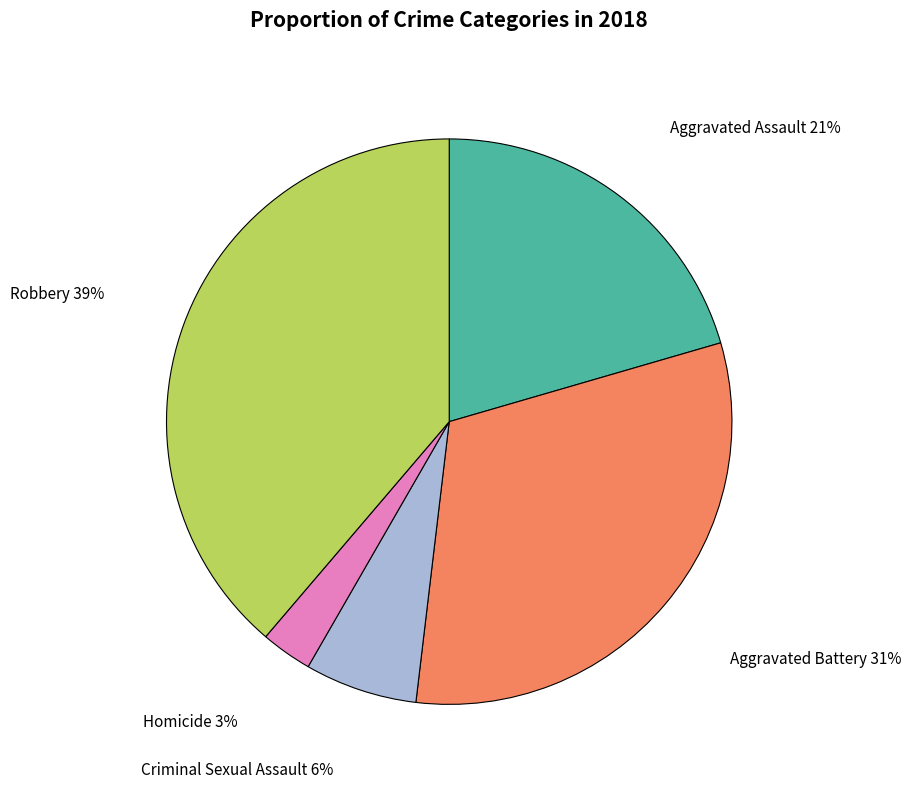

To the nearest percent, what is the difference between the largest and smallest slice percentages?

36%